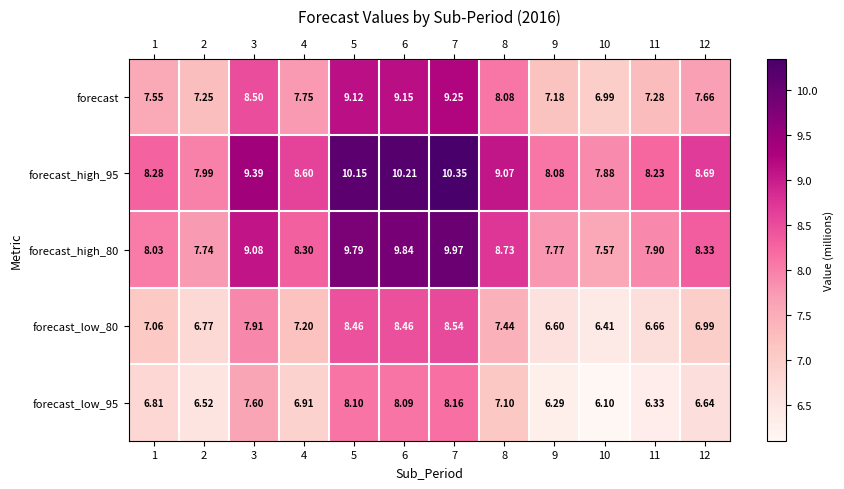

Is the value of forecast at 8 greater than the value of forecast_low_80 at 3?

Yes